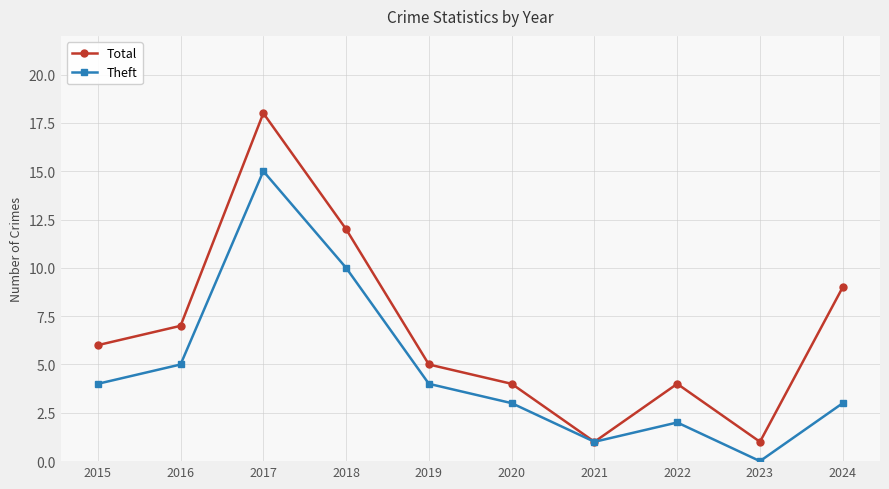

Which series has the largest total across all categories?

Total